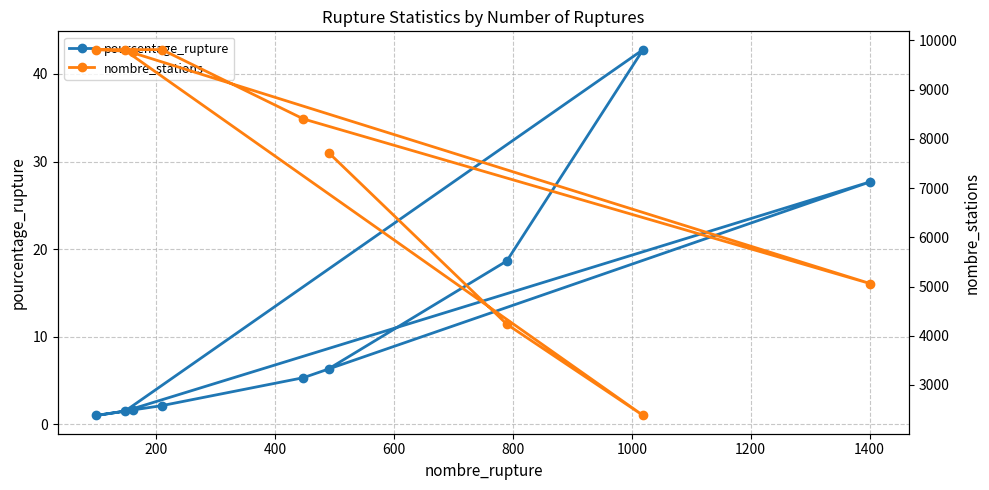

What is the value of the pourcentage_rupture point at the 1st from the left?

1.0